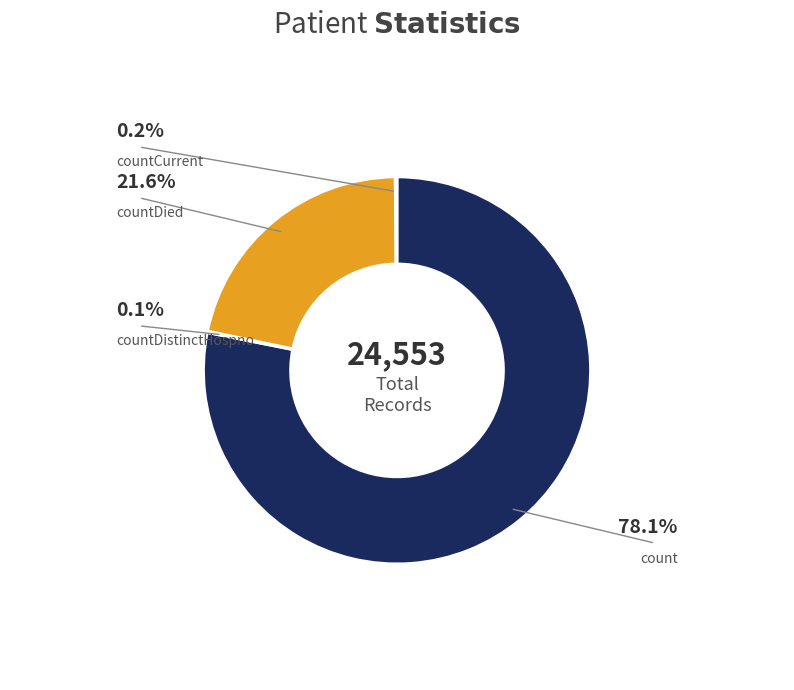

What is the majority slice?

count